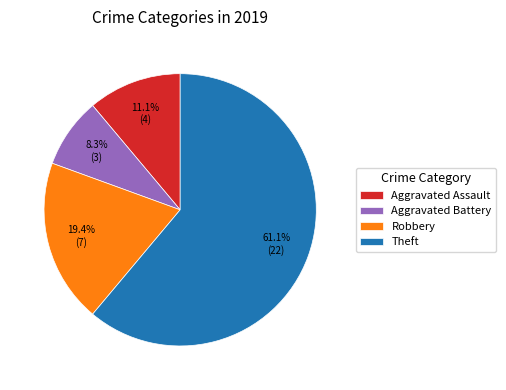

Which has a higher value, Aggravated Assault or Robbery?

Robbery